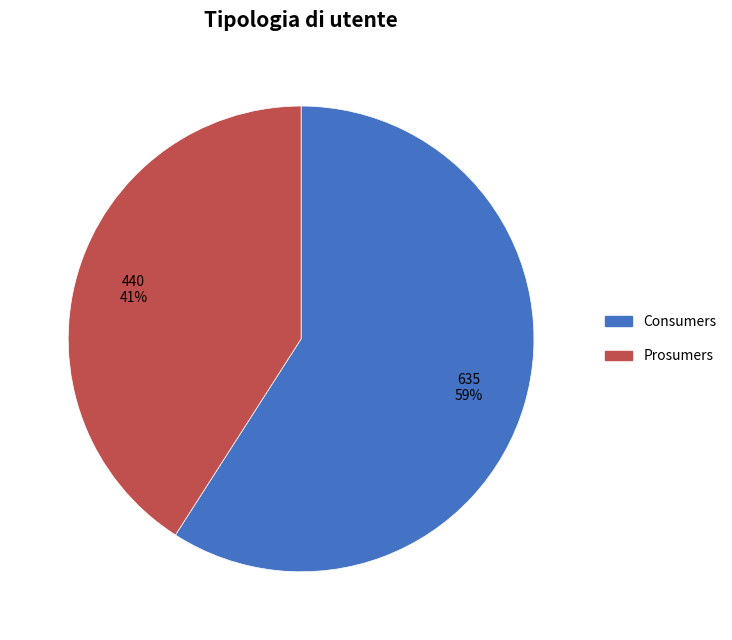

Is Prosumers the majority of the pie?

No